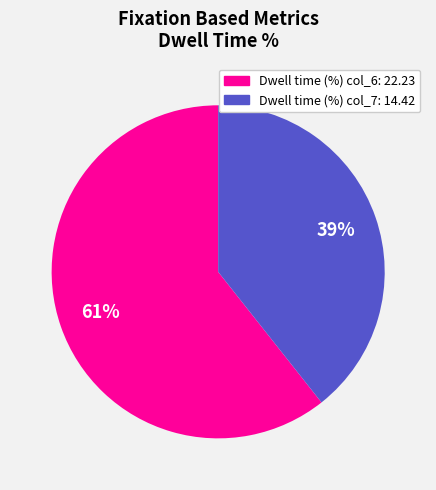

To the nearest percent, what is the average slice percentage?

50%